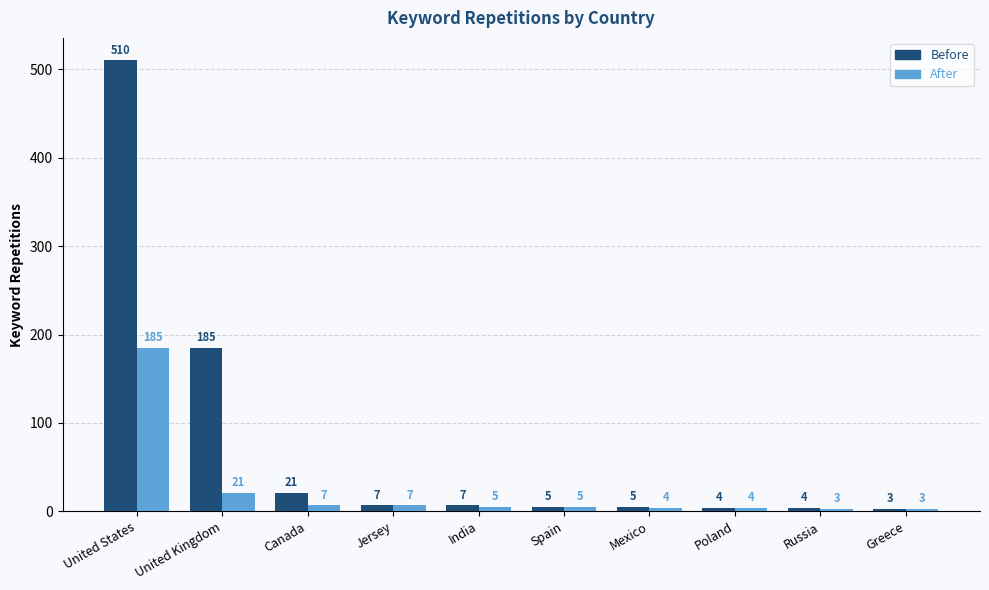

What is the spread (max minus min) of values at United Kingdom?

164